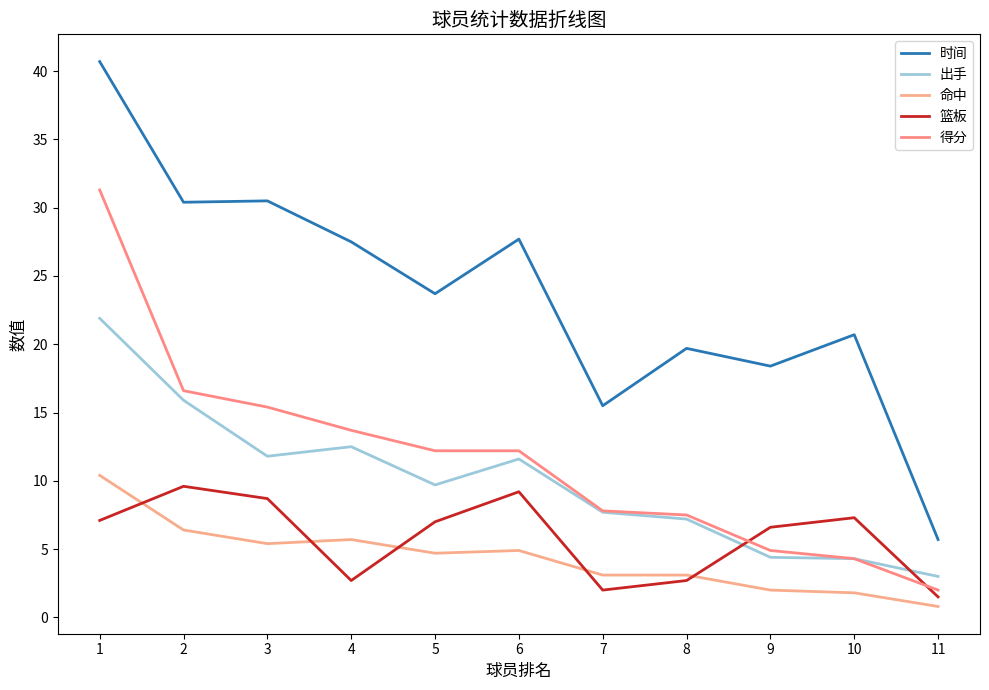

What is the total value across all series at 4?

62.1